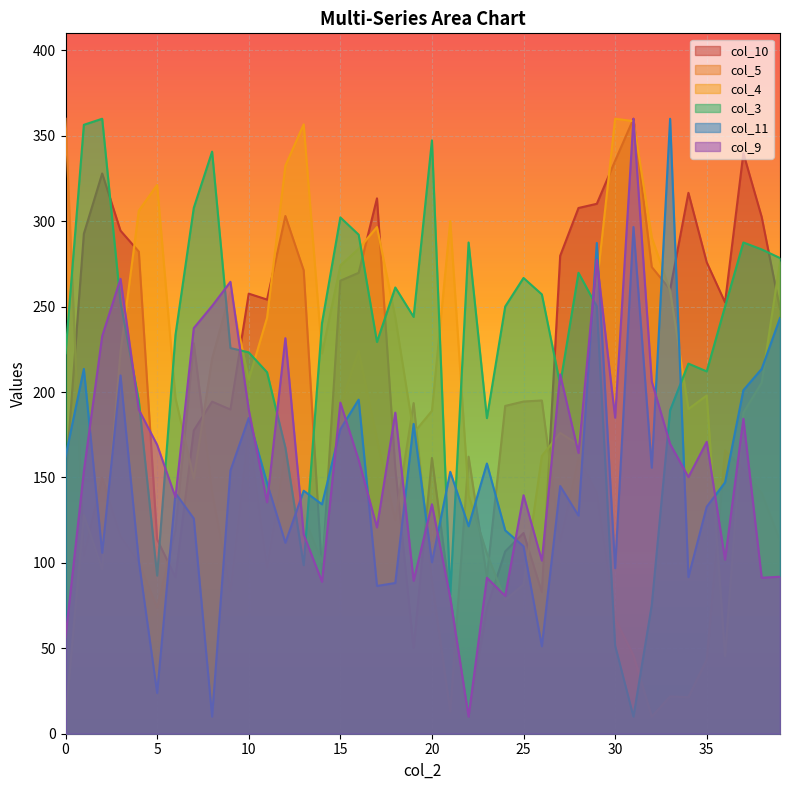

What is the minimum value shown in the chart?

10.0